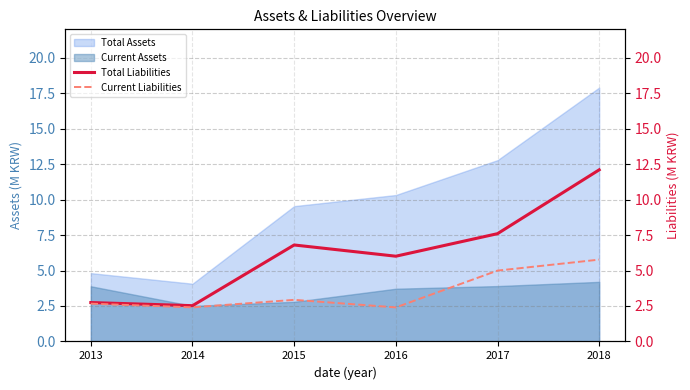

In Current Liabilities, how many points are higher than both neighbors (excluding endpoints)?

1